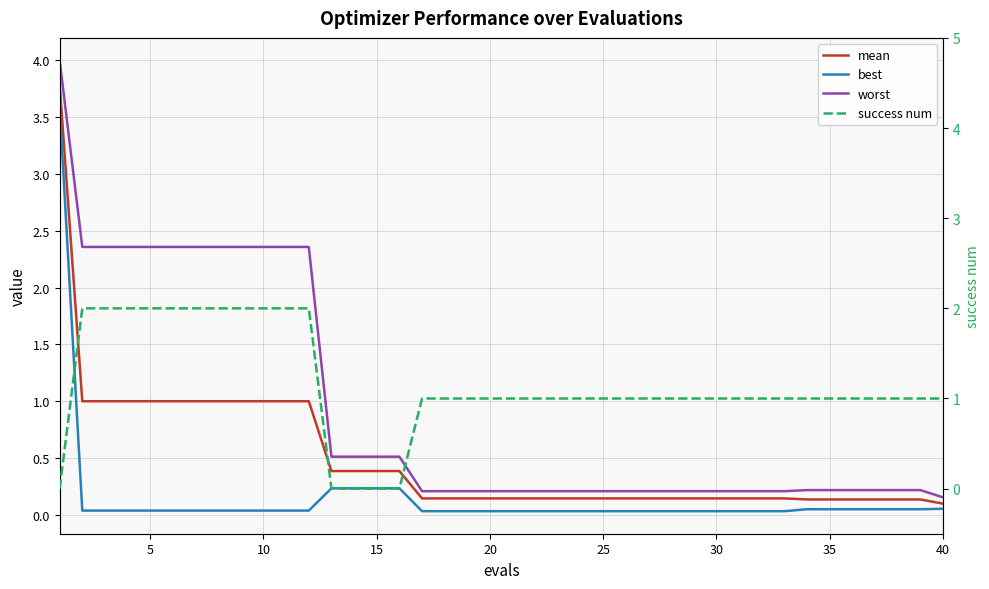

What is the difference between the second highest and minimum values in the mean series?

0.9